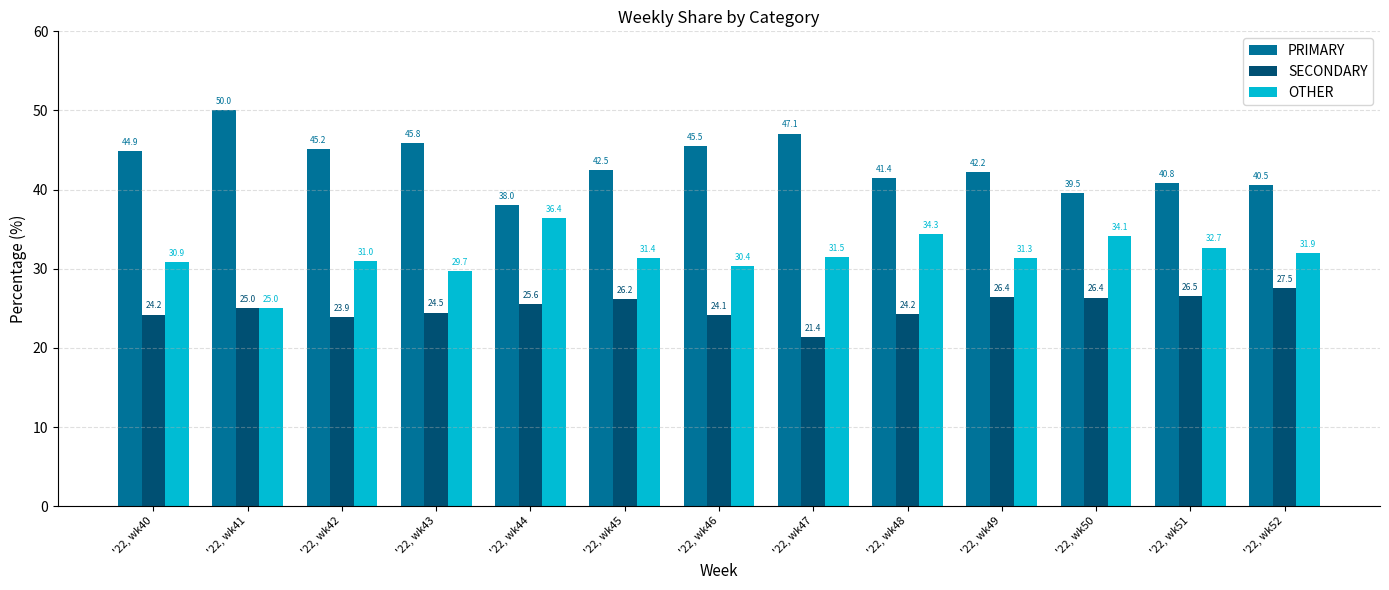

At which label does SECONDARY reach its peak?

'22, wk52